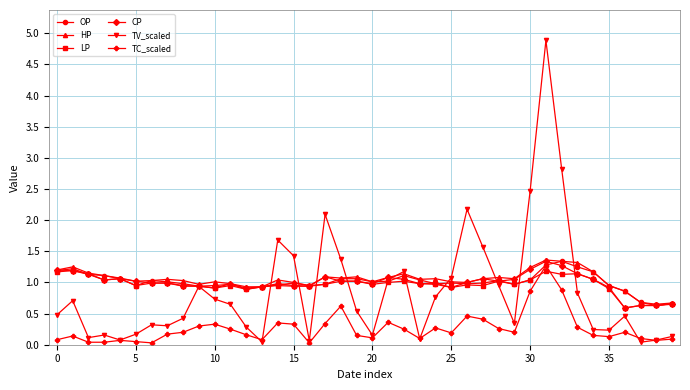

True or false: HP has more than 2 interior local peaks.

True